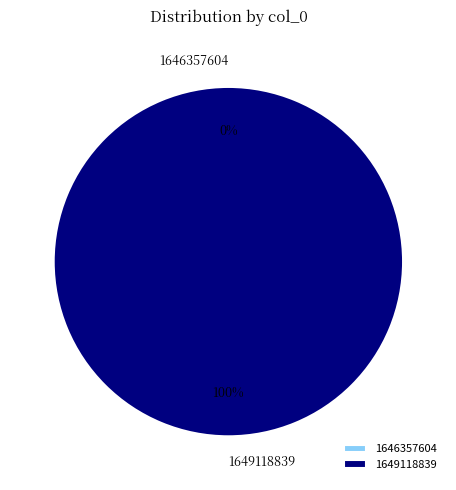

How many segments does this pie chart have?

2